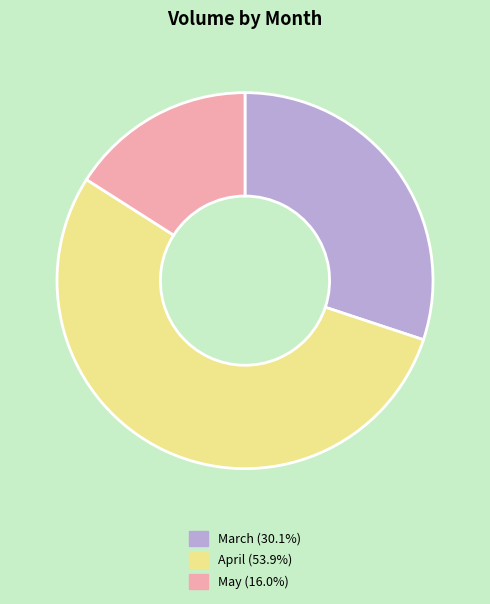

Is there any slice that represents more than half of the pie?

Yes